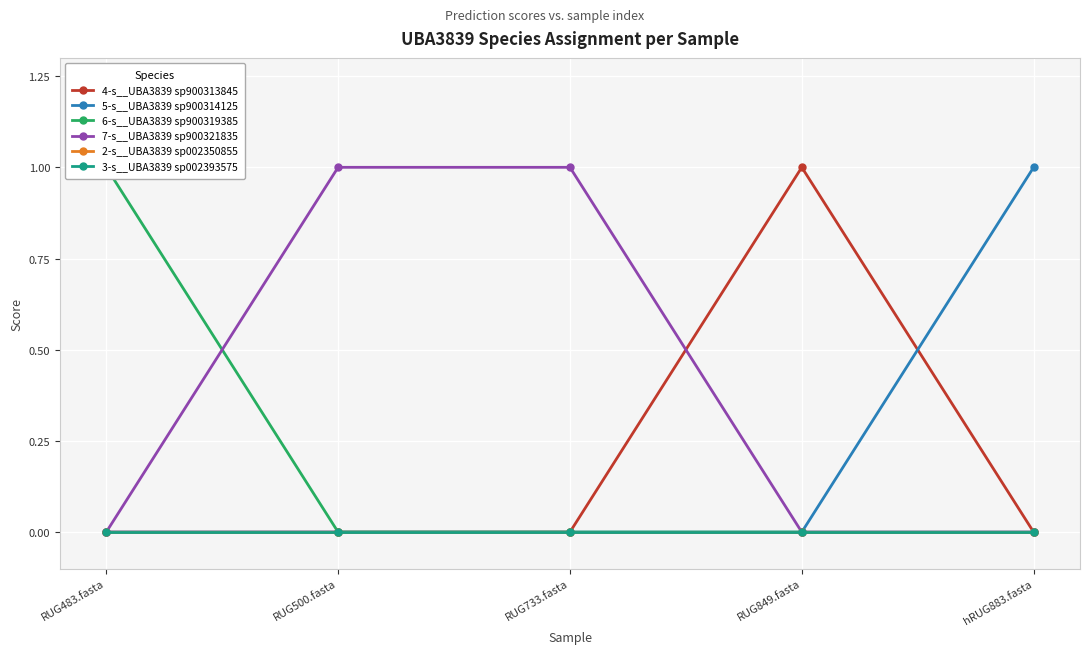

What is the total value across all series at RUG500.fasta?

1